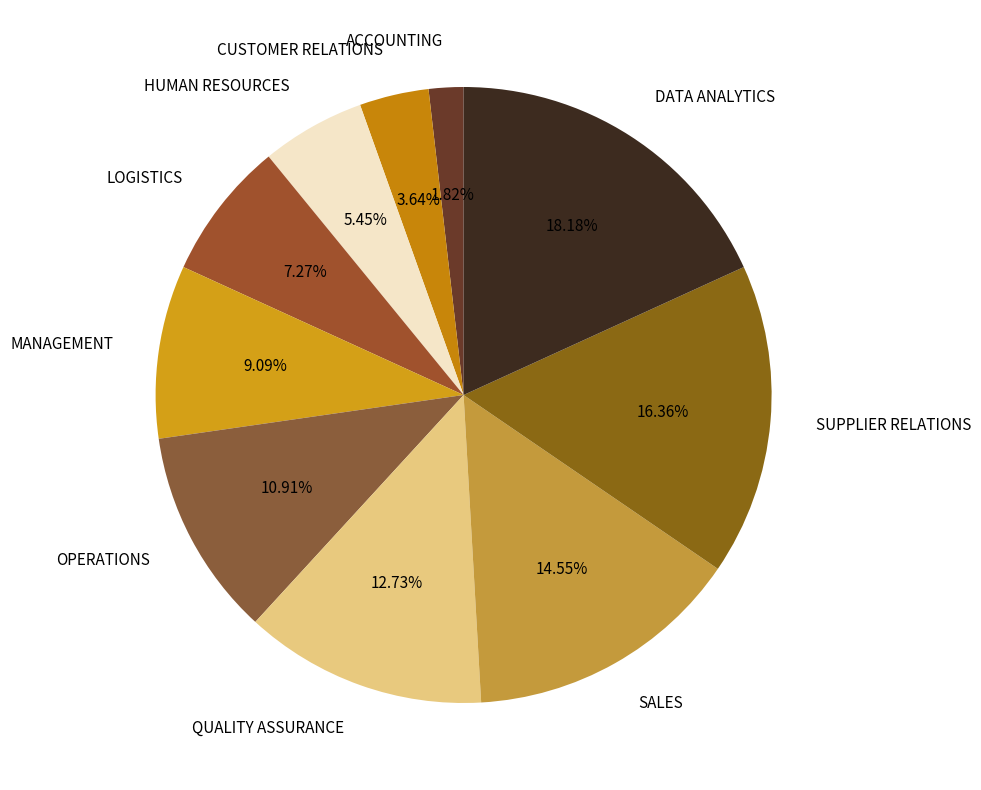

Is it true that SALES is 1% of the pie?

False